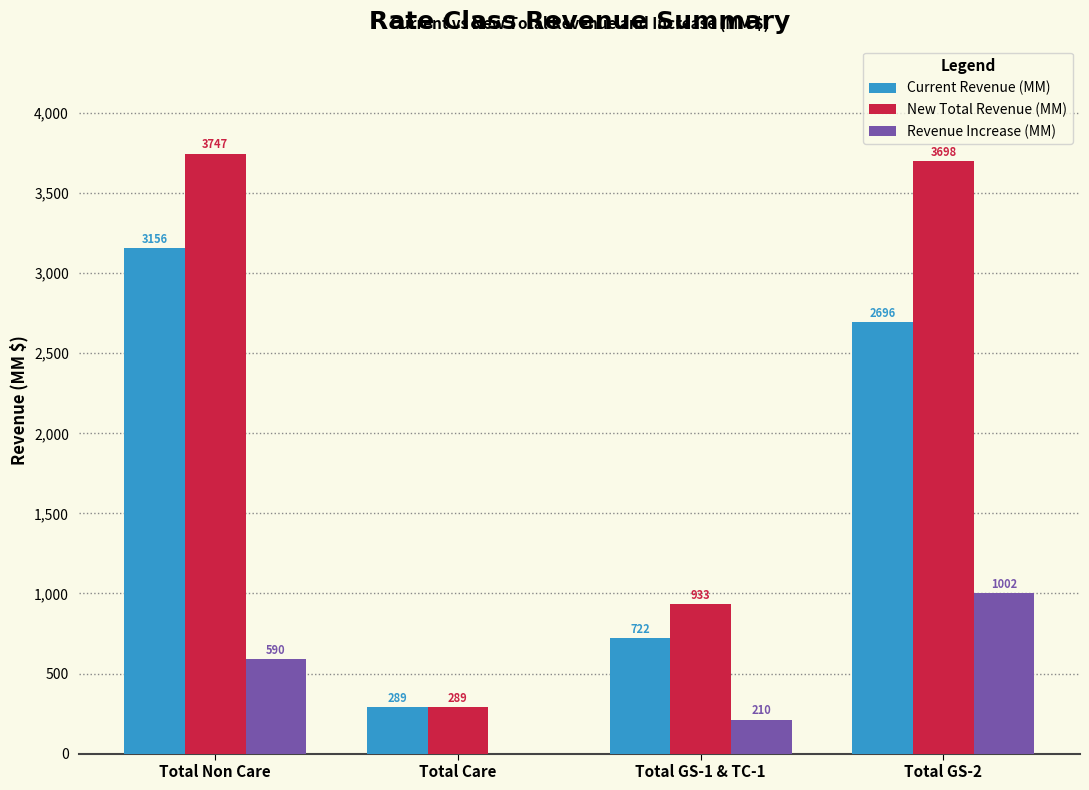

What is the sum of the Current Revenue (MM) values at Total Care and Total Non Care?

3445.0